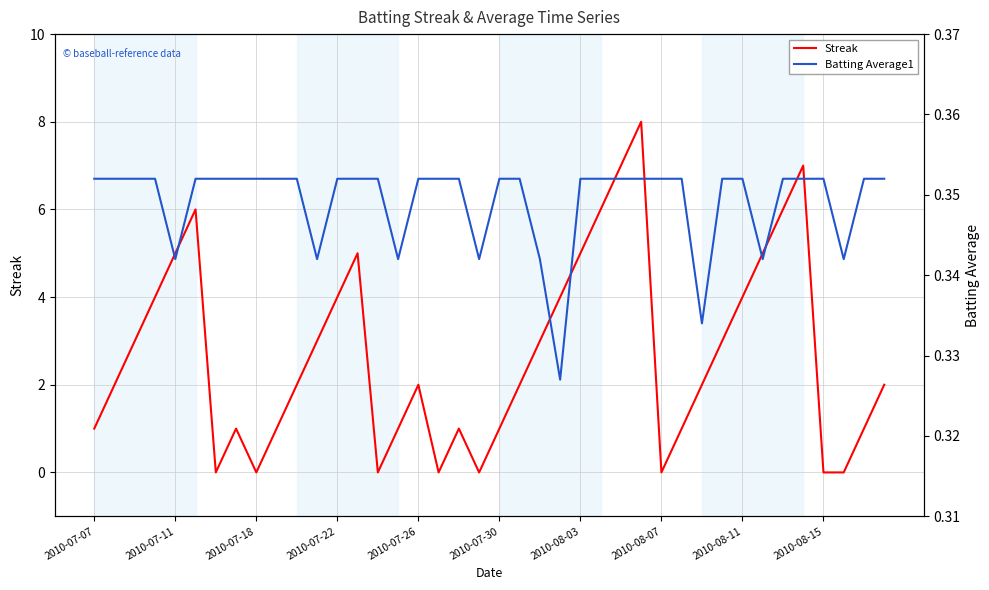

Between 2010-07-22 and 18, which series saw the biggest shift?

Streak